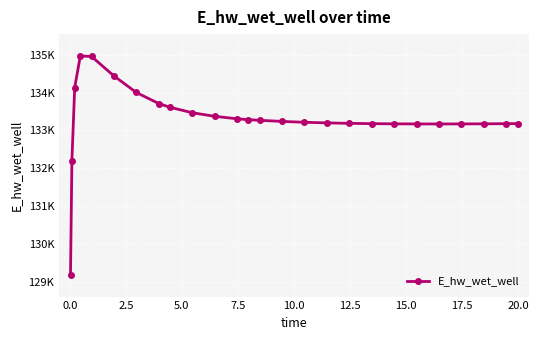

What is the maximum value shown in the chart?

134965.4